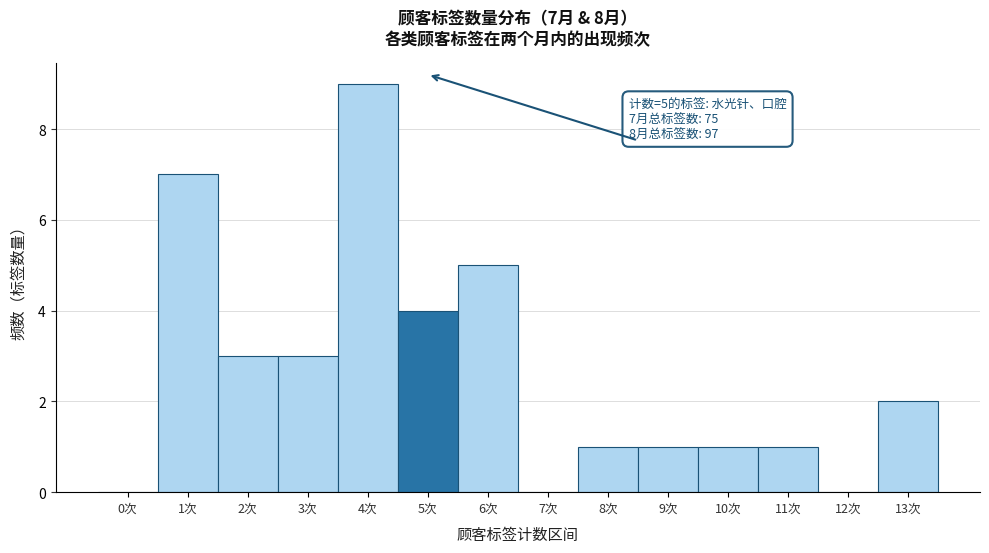

Reading left to right, what are all the values shown in this chart?

0次=0	1次=7	2次=3	3次=3	4次=9	5次=4	6次=5	7次=0	8次=1	9次=1	10次=1	11次=1	12次=0	13次=2